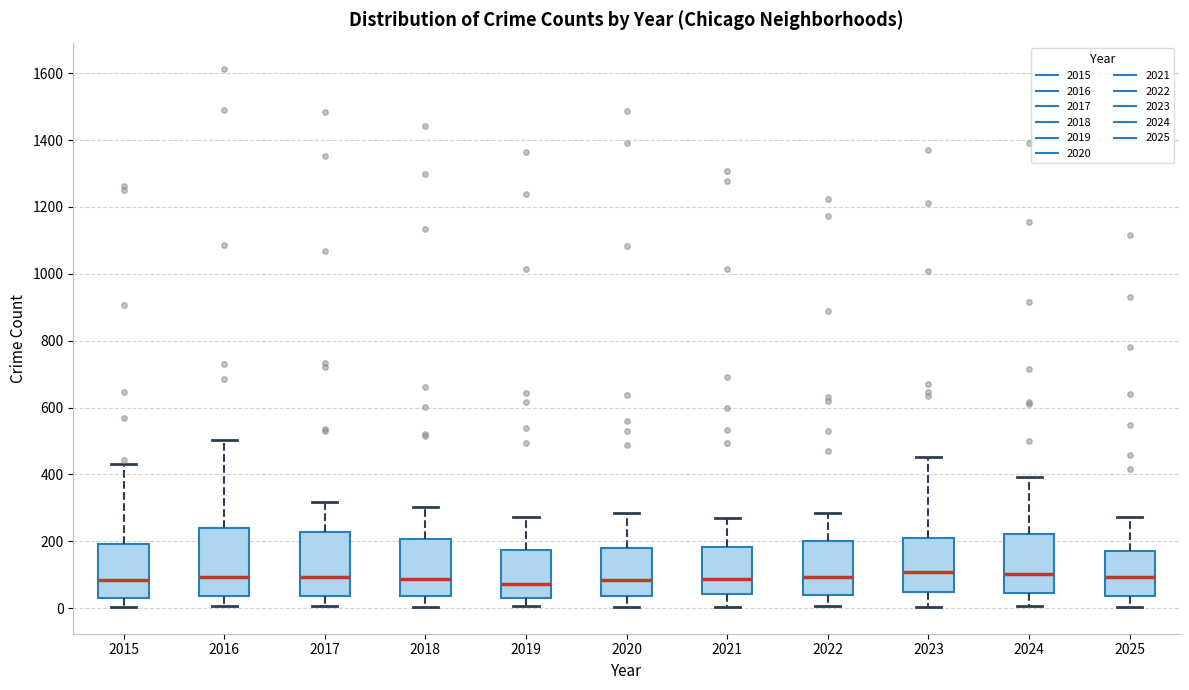

Reading left to right, transcribe this box plot: for each box, give where its median line is, the range the box spans, and where its two whiskers end, as read against the y-axis. The values are not printed on the chart, so give them approximately, as read against the axis.

2015: median 80, box 40 to 200, whiskers 0 to 440
2016: median 100, box 40 to 240, whiskers 0 to 500
2017: median 100, box 40 to 220, whiskers 0 to 320
2018: median 80, box 40 to 200, whiskers 0 to 300
2019: median 80, box 40 to 180, whiskers 0 to 280
2020: median 80, box 40 to 180, whiskers 0 to 280
2021: median 80, box 40 to 180, whiskers 0 to 280
2022: median 100, box 40 to 200, whiskers 0 to 280
2023: median 100, box 40 to 220, whiskers 0 to 460
2024: median 100, box 40 to 220, whiskers 0 to 400
2025: median 100, box 40 to 180, whiskers 0 to 280